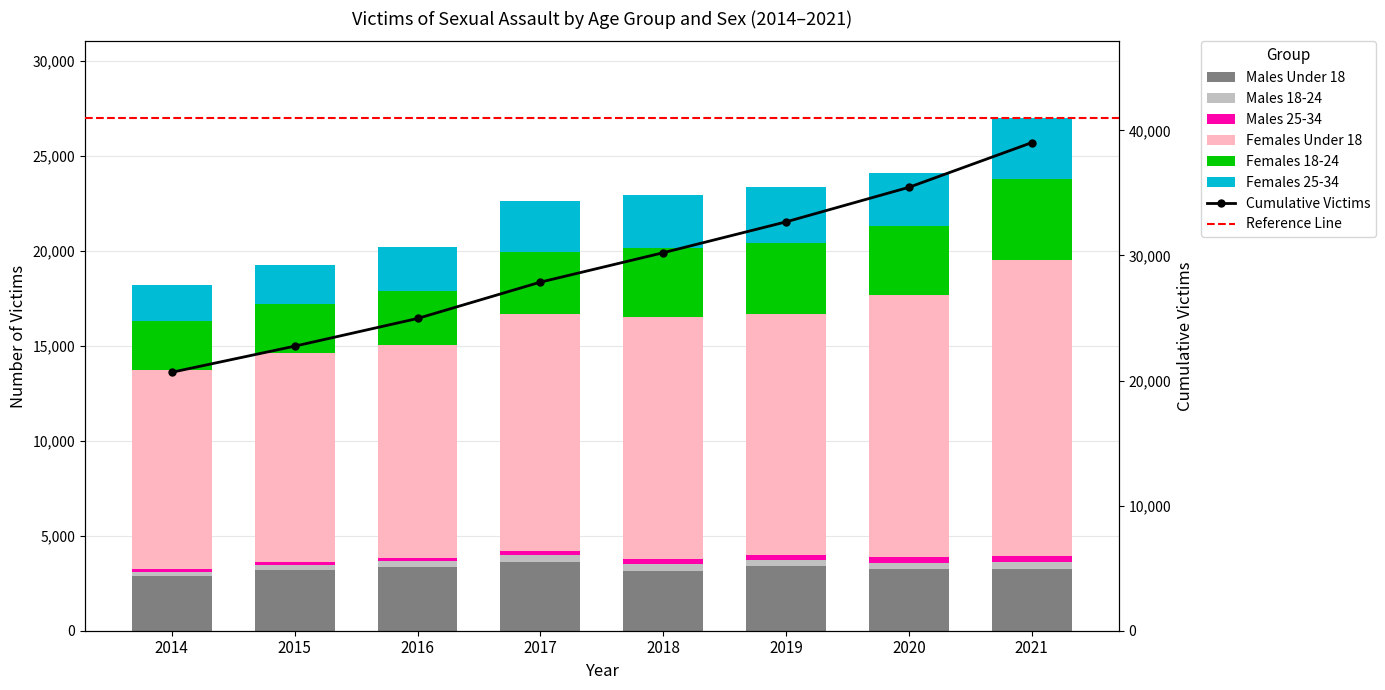

At which label does Males Under 18 reach its peak?

2017